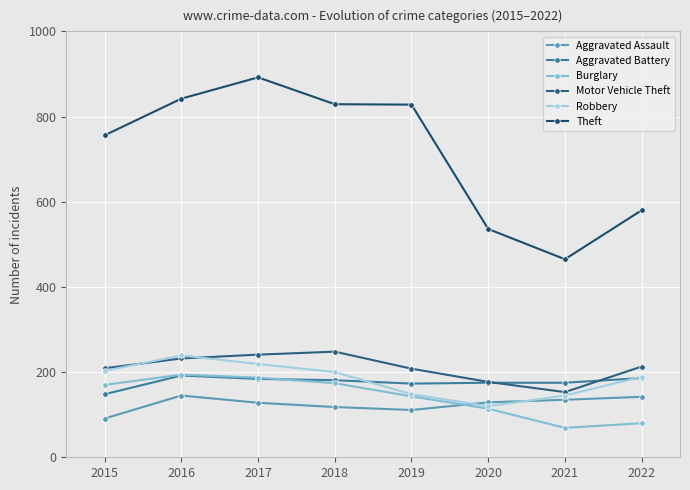

Where is Theft nearest to the value 678?

2015